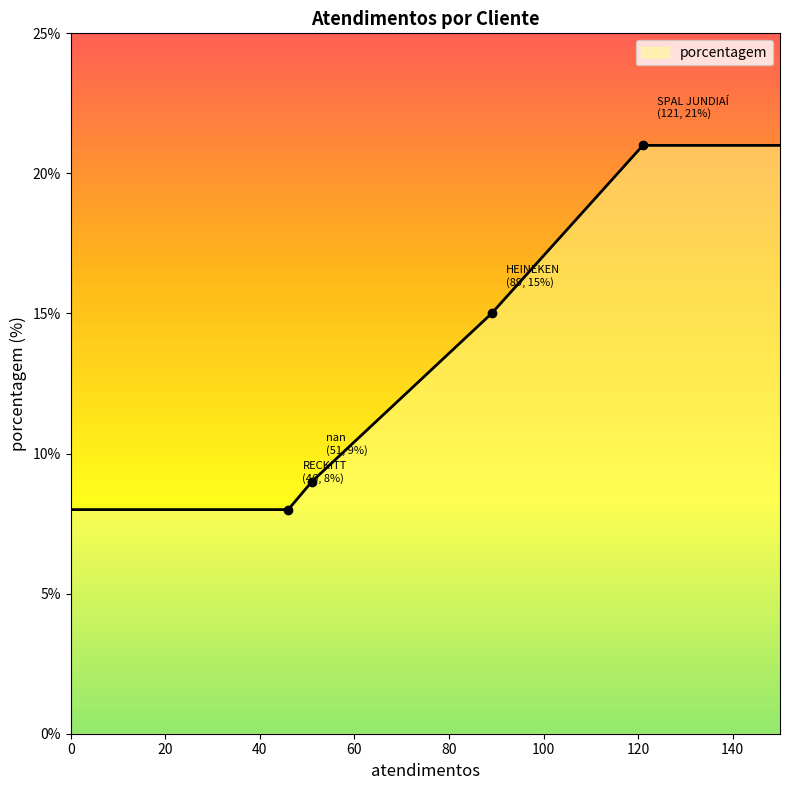

What is the difference between the maximum and minimum values?

13